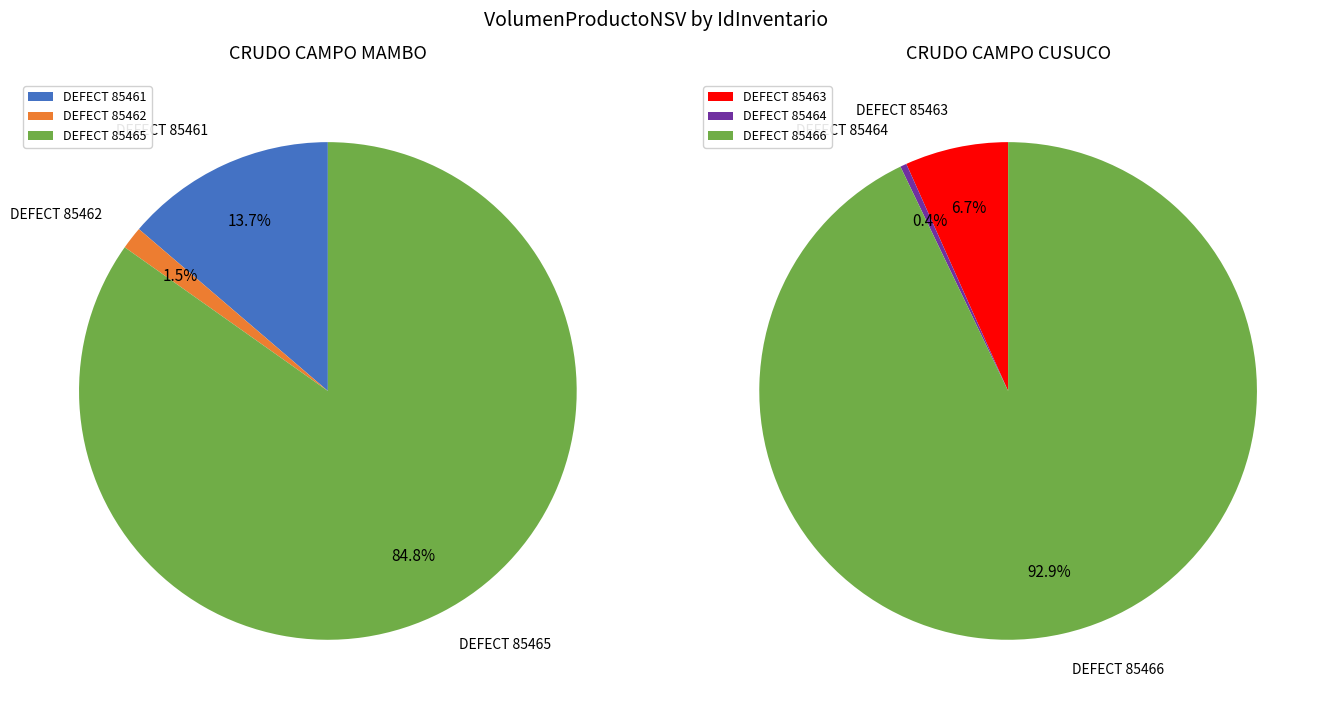

Count the number of slices in the pie.

3